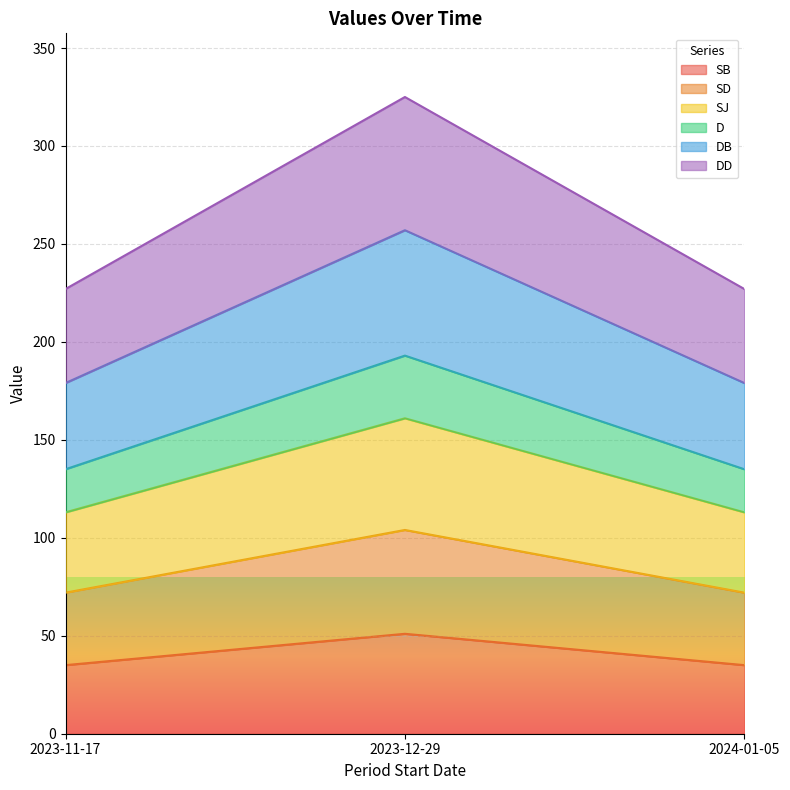

At which label does SB reach its peak?

2023-12-29